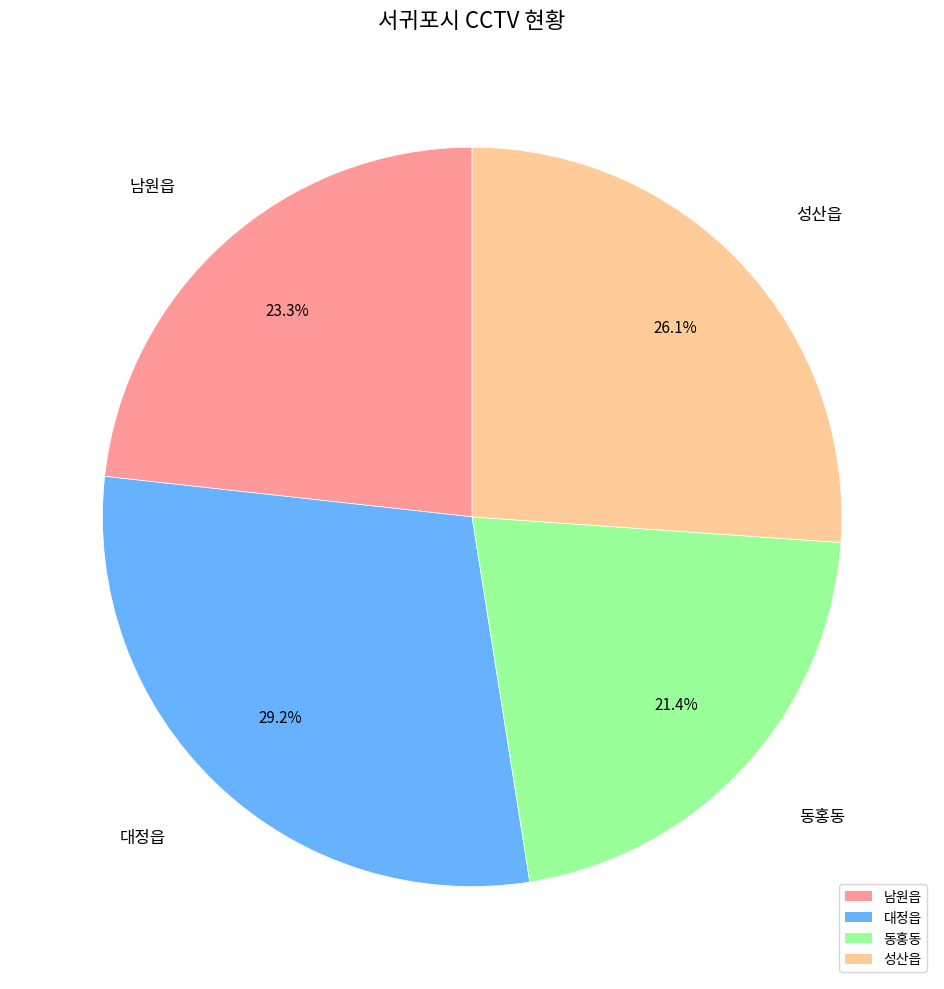

To the nearest percent, what is the difference between the largest and smallest slice percentages?

8%